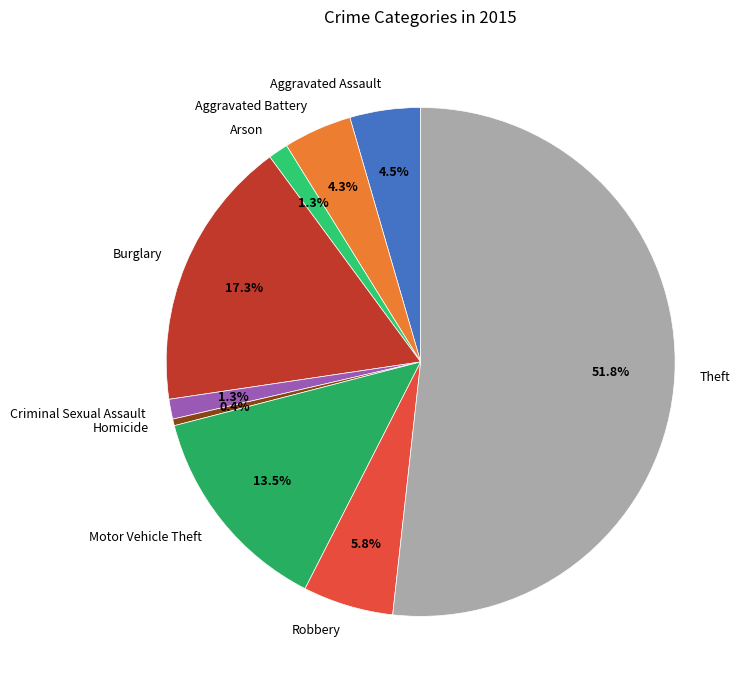

What percentage is the Theft slice, to the nearest percent?

52%